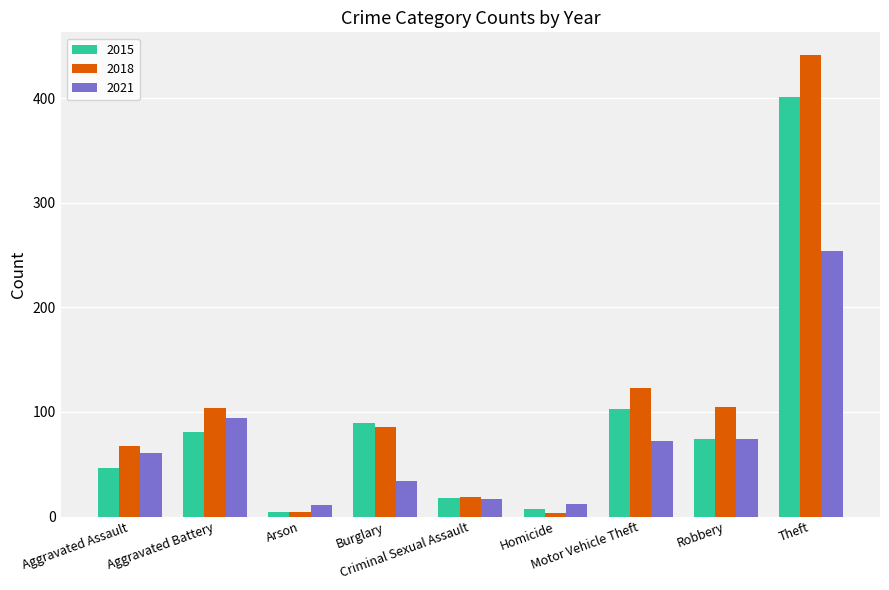

Which series has the largest range (max minus min)?

2018